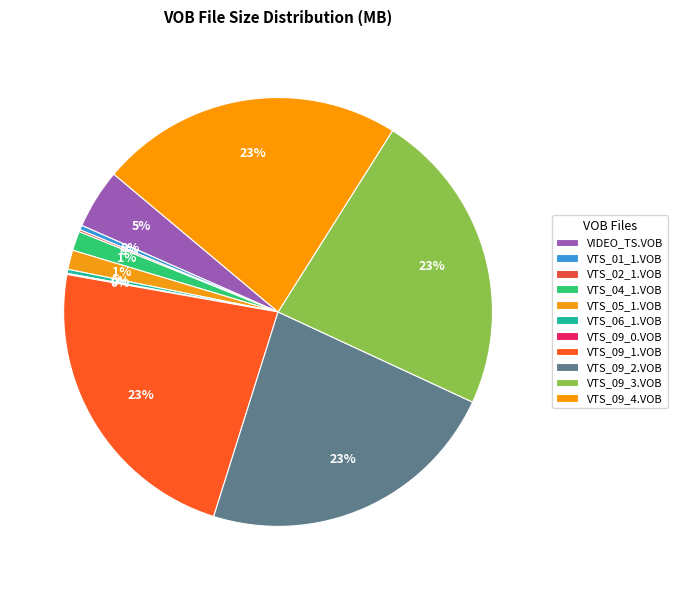

Count the number of slices in the pie.

11